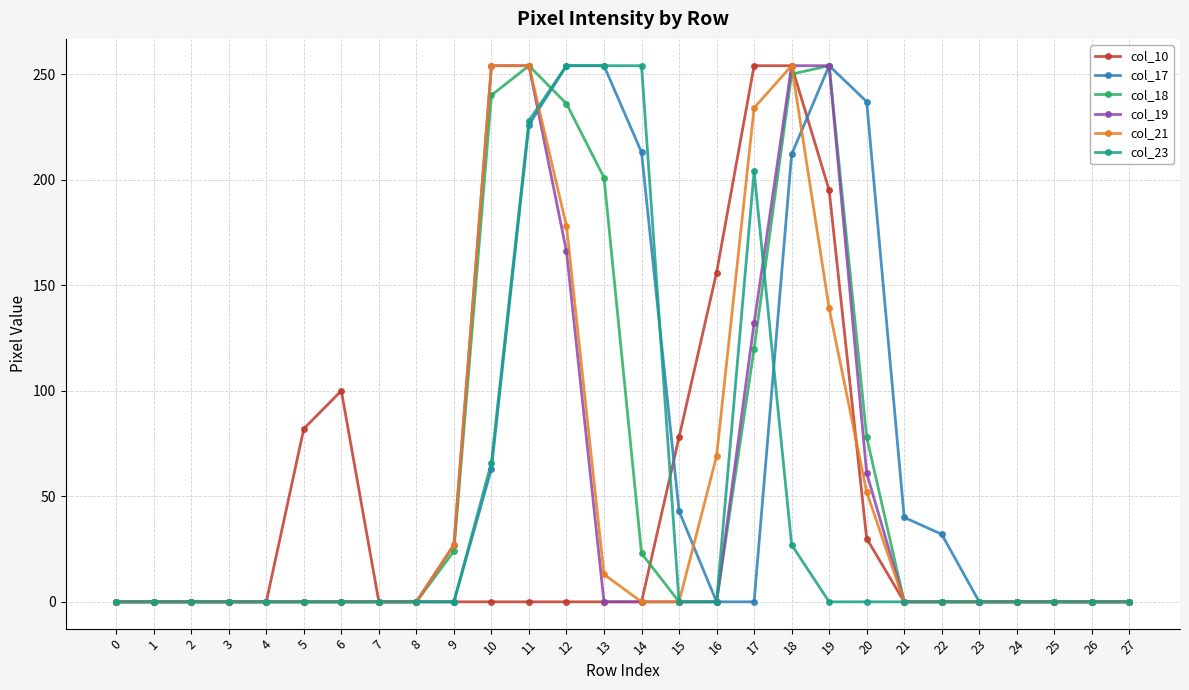

What is the maximum value shown in the chart?

254